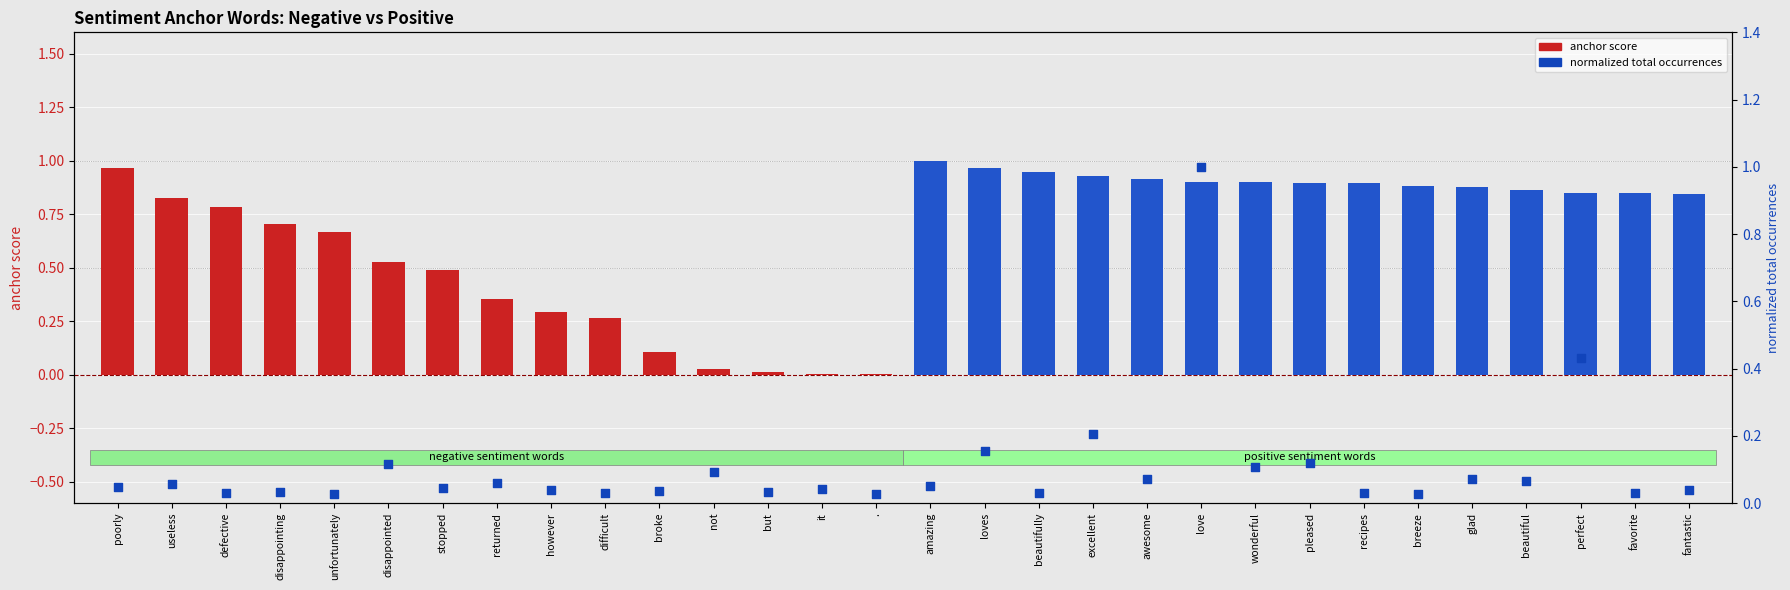

What are all the series names shown in the legend?

anchor score, normalized total occurrences